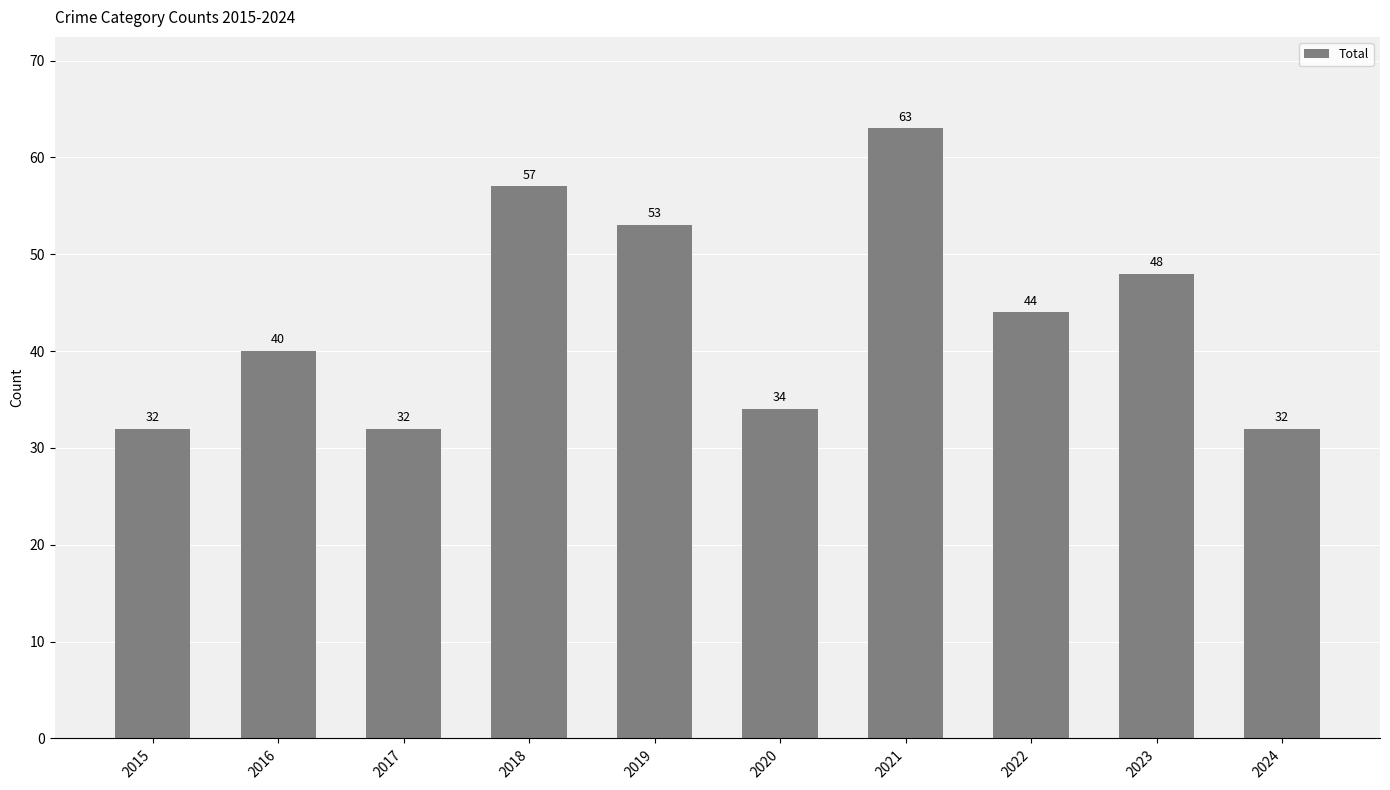

Reading right to left, what are all the values shown in this chart?

2024=32	2023=48	2022=44	2021=63	2020=34	2019=53	2018=57	2017=32	2016=40	2015=32